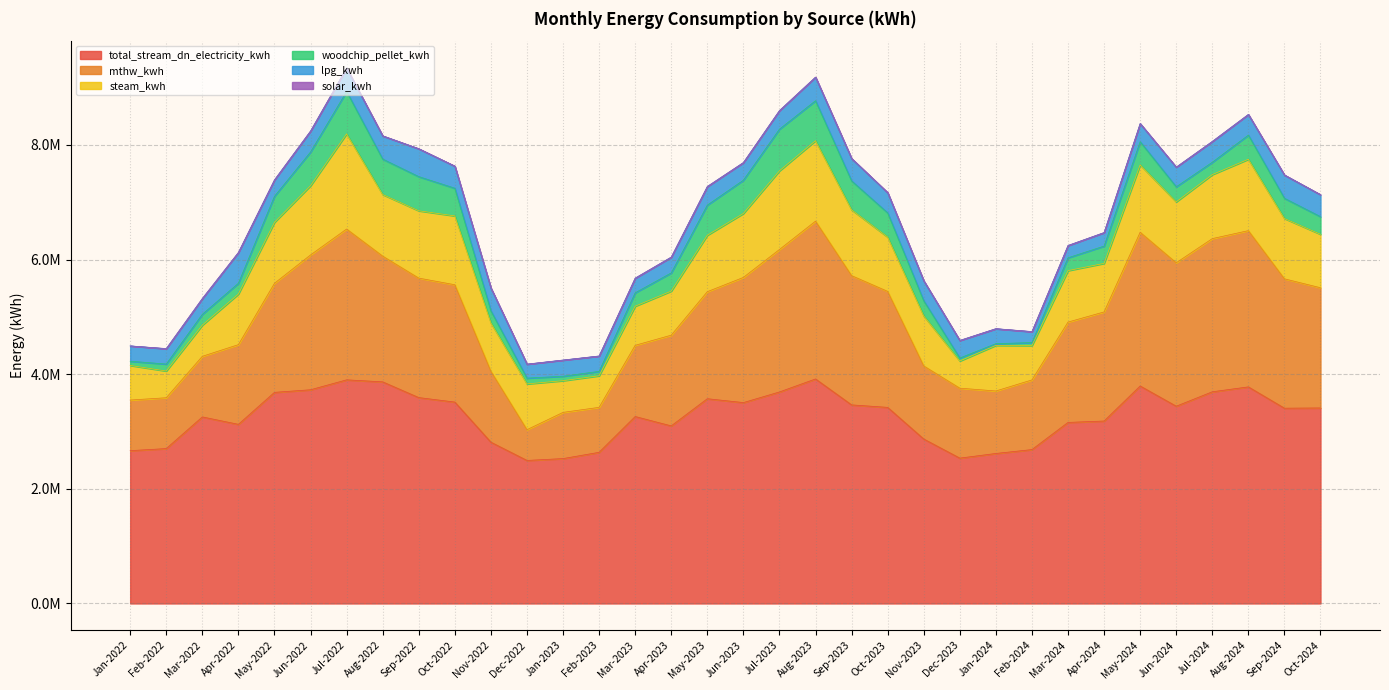

Reading left to right, extract all data points from this chart.

total_stream_dn_electricity_kwh: Jan-2022=2666022.8	Feb-2022=2702224.6	Mar-2022=3254557.8	Apr-2022=3125000.2	May-2022=3683255.4	Jun-2022=3728325.0	Jul-2022=3901568.9	Aug-2022=3866309.0	Sep-2022=3591847.3	Oct-2022=3513574.2	Nov-2022=2813819.3	Dec-2022=2495401.8	Jan-2023=2527644.9	Feb-2023=2637154.8	Mar-2023=3261550.1	Apr-2023=3097950.0	May-2023=3572115.5	Jun-2023=3504665.1	Jul-2023=3690040.9	Aug-2023=3917123.0	Sep-2023=3464517.8	Oct-2023=3420999.5	Nov-2023=2868989.8	Dec-2023=2535856.3	Jan-2024=2616949.7	Feb-2024=2684761.9	Mar-2024=3158657.9	Apr-2024=3183011.9	May-2024=3794274.7	Jun-2024=3441555.9	Jul-2024=3693138.2	Aug-2024=3778698.9	Sep-2024=3406716.1	Oct-2024=3410971.5
mthw_kwh: Jan-2022=882860.0	Feb-2022=886950.0	Mar-2022=1057320.0	Apr-2022=1390460.0	May-2022=1902630.0	Jun-2022=2352150.0	Jul-2022=2631050.0	Aug-2022=2193547.0	Sep-2022=2084430.0	Oct-2022=2046890.0	Nov-2022=1236867.0	Dec-2022=536240.0	Jan-2023=806188.0	Feb-2023=784246.0	Mar-2023=1242068.0	Apr-2023=1582880.0	May-2023=1867226.0	Jun-2023=2183608.0	Jul-2023=2485373.0	Aug-2023=2752910.0	Sep-2023=2255240.0	Oct-2023=2023701.0	Nov-2023=1275338.0	Dec-2023=1220450.0	Jan-2024=1090082.0	Feb-2024=1215228.0	Mar-2024=1750460.0	Apr-2024=1903140.0	May-2024=2682010.0	Jun-2024=2502168.0	Jul-2024=2672173.0	Aug-2024=2725880.0	Sep-2024=2257100.0	Oct-2024=2097170.0
steam_kwh: Jan-2022=603729.3	Feb-2022=466066.3	Mar-2022=544021.8	Apr-2022=882966.8	May-2022=1063783.4	Jun-2022=1207140.4	Jul-2022=1660269.7	Aug-2022=1074892.8	Sep-2022=1174694.6	Oct-2022=1201204.0	Nov-2022=845178.6	Dec-2022=798710.2	Jan-2023=552945.5	Feb-2023=550772.8	Mar-2023=682615.4	Apr-2023=768727.6	May-2023=984562.0	Jun-2023=1115680.8	Jul-2023=1372038.4	Aug-2023=1403867.1	Sep-2023=1148142.4	Oct-2023=947406.2	Nov-2023=873028.9	Dec-2023=473949.0	Jan-2024=795980.1	Feb-2024=599494.7	Mar-2024=897756.1	Apr-2024=847275.3	May-2024=1175232.5	Jun-2024=1062959.6	Jul-2024=1116472.2	Aug-2024=1245431.9	Sep-2024=1052031.2	Oct-2024=932674.3
woodchip_pellet_kwh: Jan-2022=73770.0	Feb-2022=121570.0	Mar-2022=189280.0	Apr-2022=188230.0	May-2022=453950.0	Jun-2022=588900.0	Jul-2022=739710.0	Aug-2022=618090.0	Sep-2022=595810.0	Oct-2022=482950.0	Nov-2022=208940.0	Dec-2022=101410.0	Jan-2023=77200.0	Feb-2023=77090.0	Mar-2023=233830.0	Apr-2023=317630.0	May-2023=526130.0	Jun-2023=580910.0	Jul-2023=727620.0	Aug-2023=697410.0	Sep-2023=504840.0	Oct-2023=422520.0	Nov-2023=264180.0	Dec-2023=51500.0	Jan-2024=29110.0	Feb-2024=52425.0	Mar-2024=223873.6	Apr-2024=301485.4	May-2024=404373.6	Jun-2024=262606.0	Jul-2024=215836.0	Aug-2024=421406.0	Sep-2024=353278.8	Oct-2024=307205.0
lpg_kwh: Jan-2022=267055.8	Feb-2022=267055.8	Mar-2022=272338.7	Apr-2022=535314.4	May-2022=284853.4	Jun-2022=365154.5	Jul-2022=408923.9	Aug-2022=403953.5	Sep-2022=485490.3	Oct-2022=383857.6	Nov-2022=398442.3	Dec-2022=242447.5	Jan-2023=281549.5	Feb-2023=267110.3	Mar-2023=254303.2	Apr-2023=273815.9	May-2023=323616.4	Jun-2023=306719.3	Jul-2023=323355.0	Aug-2023=410408.0	Sep-2023=389175.0	Oct-2023=351762.0	Nov-2023=347413.0	Dec-2023=306124.0	Jan-2024=260482.0	Feb-2024=189425.0	Mar-2024=213297.0	Apr-2024=234802.0	May-2024=315945.0	Jun-2024=342520.0	Jul-2024=362369.0	Aug-2024=359128.0	Sep-2024=405043.0	Oct-2024=382578.0
solar_kwh: Jan-2022=1.0	Feb-2022=3567.0	Mar-2022=4668.0	Apr-2022=2995.0	May-2022=1812.0	Jun-2022=1026.0	Jul-2022=1045.0	Aug-2022=2329.0	Sep-2022=2446.0	Oct-2022=2974.2	Nov-2022=2258.1	Dec-2022=2277.2	Jan-2023=1532.1	Feb-2023=1595.9	Mar-2023=2520.0	Apr-2023=2848.8	May-2023=1524.2	Jun-2023=913.5	Jul-2023=1047.3	Aug-2023=1707.0	Sep-2023=2564.1	Oct-2023=3162.0	Nov-2023=2243.6	Dec-2023=1703.7	Jan-2024=2205.8	Feb-2024=2693.5	Mar-2024=2360.6	Apr-2024=1622.2	May-2024=1699.6	Jun-2024=708.6	Jul-2024=1196.1	Aug-2024=2234.5	Sep-2024=2018.4	Oct-2024=2206.3